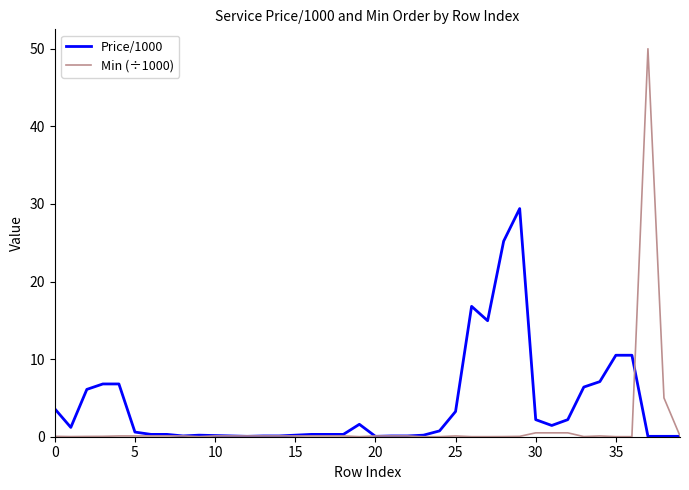

What is the highest value of the Min (÷1000) series?

50.0